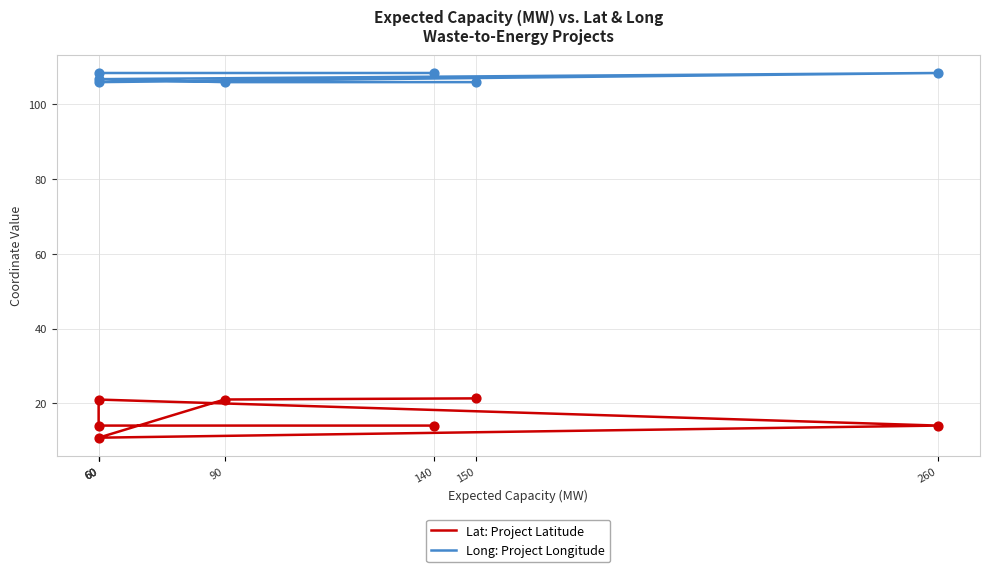

Which series has the widest spread of Y values?

Lat: Project Latitude